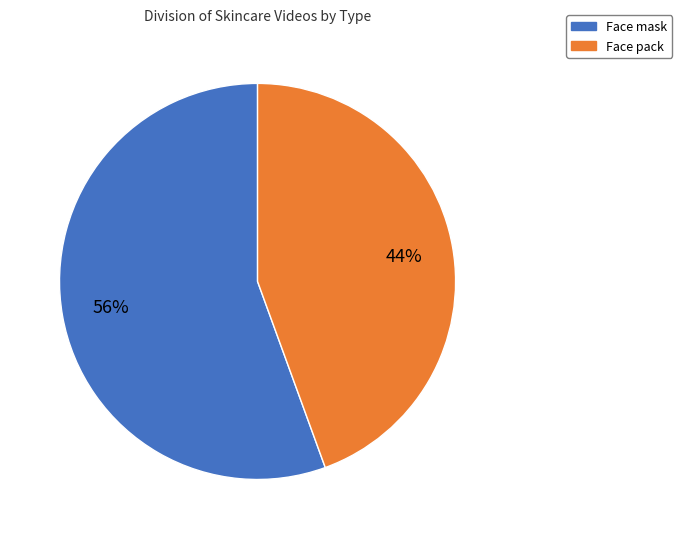

Is it true that Face mask is 63% of the pie?

False